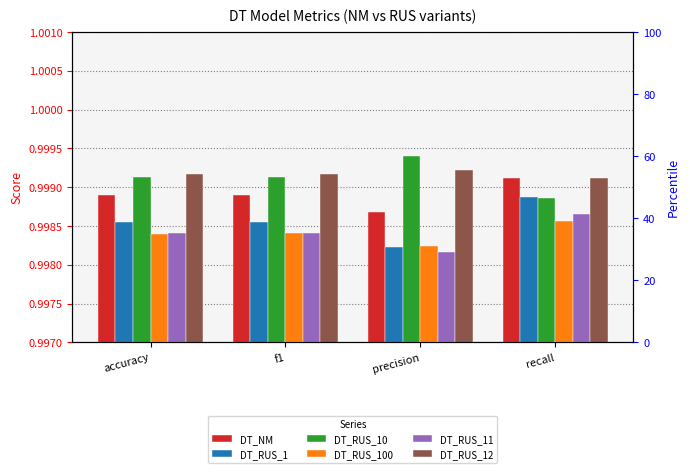

What is the label of the 4th bar from the left?

recall